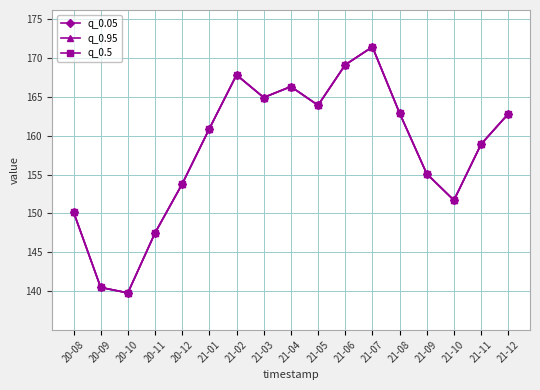

What is the minimum value shown in the chart?

139.8